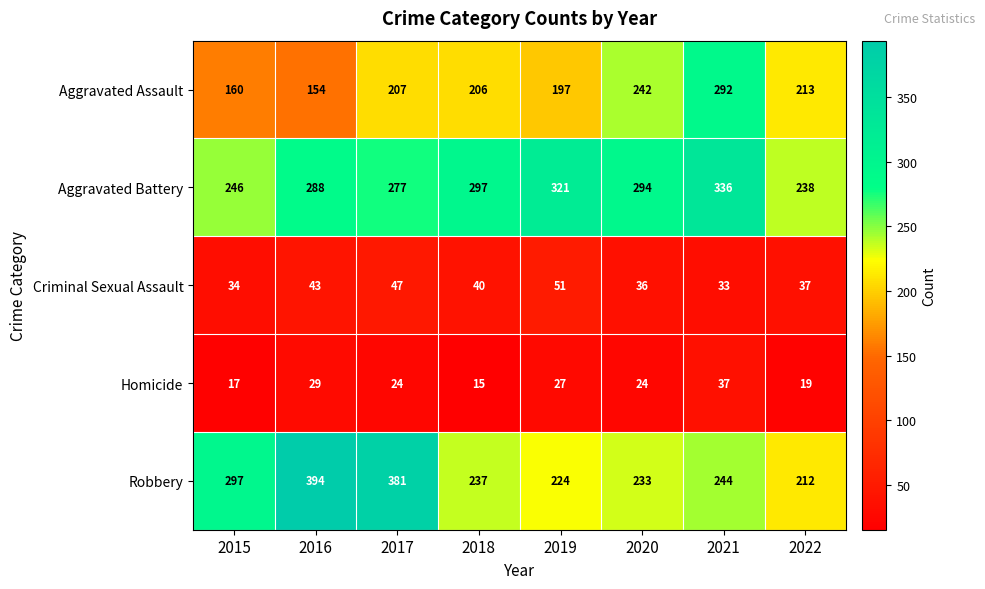

Where is Homicide nearest to the value 26?

2019